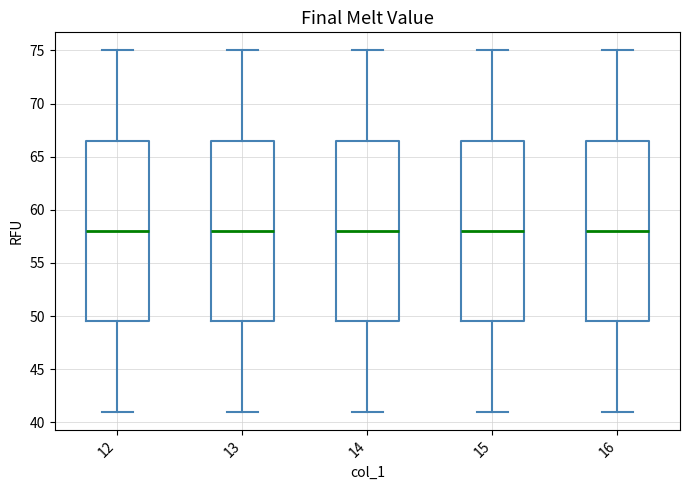

Reading left to right, transcribe this box plot: for each box, give where its median line is, the range the box spans, and where its two whiskers end, as read against the y-axis. The values are not printed on the chart, so give them approximately, as read against the axis.

12: median 58.0, box 49.5 to 66.5, whiskers 41.0 to 75.0
13: median 58.0, box 49.5 to 66.5, whiskers 41.0 to 75.0
14: median 58.0, box 49.5 to 66.5, whiskers 41.0 to 75.0
15: median 58.0, box 49.5 to 66.5, whiskers 41.0 to 75.0
16: median 58.0, box 49.5 to 66.5, whiskers 41.0 to 75.0